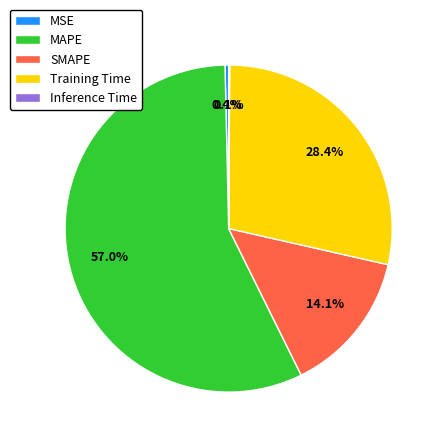

To the nearest percent, what is the combined percentage of SMAPE and MAPE?

71%